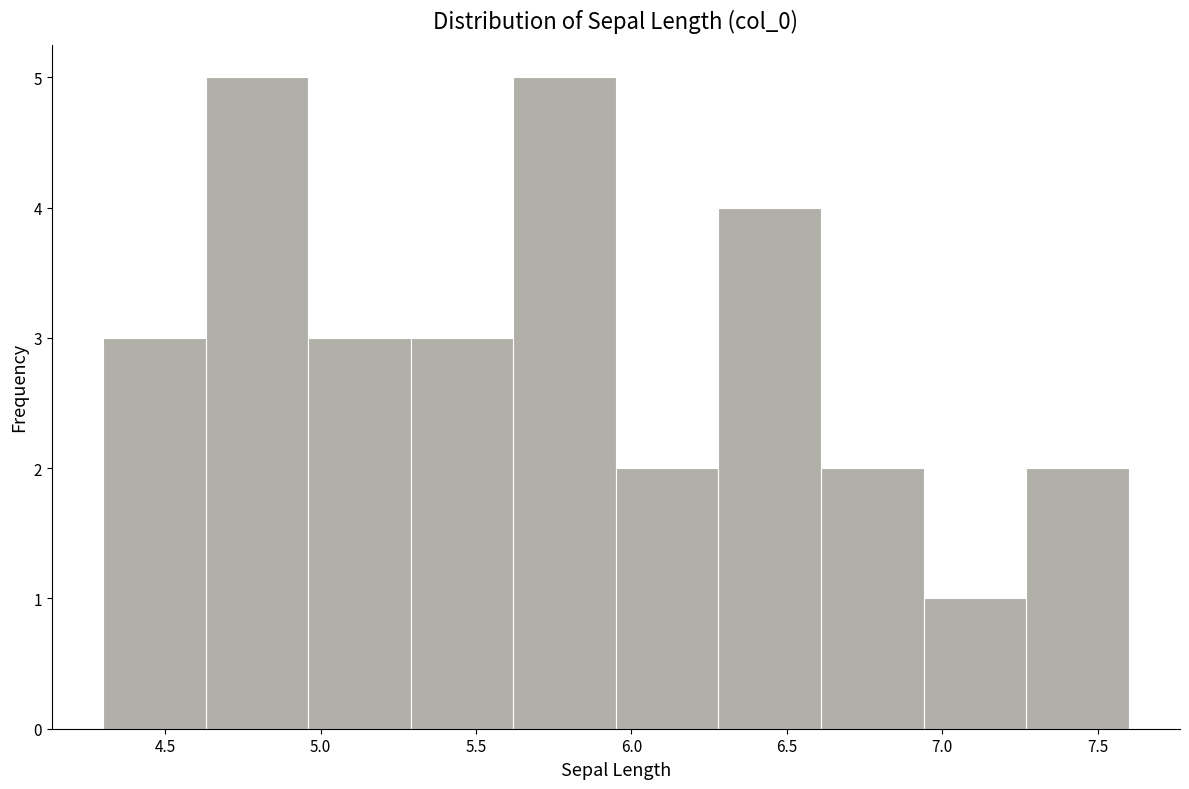

Reading left to right, list every bar in this chart as the range it spans on the x-axis followed by its height. Neither the bar edges nor the heights are printed on the chart, so give them approximately, as read against the axes.

4.30 to 4.63: 3
4.63 to 4.96: 5
4.96 to 5.29: 3
5.29 to 5.62: 3
5.62 to 5.95: 5
5.95 to 6.28: 2
6.28 to 6.61: 4
6.61 to 6.94: 2
6.94 to 7.27: 1
7.27 to 7.60: 2